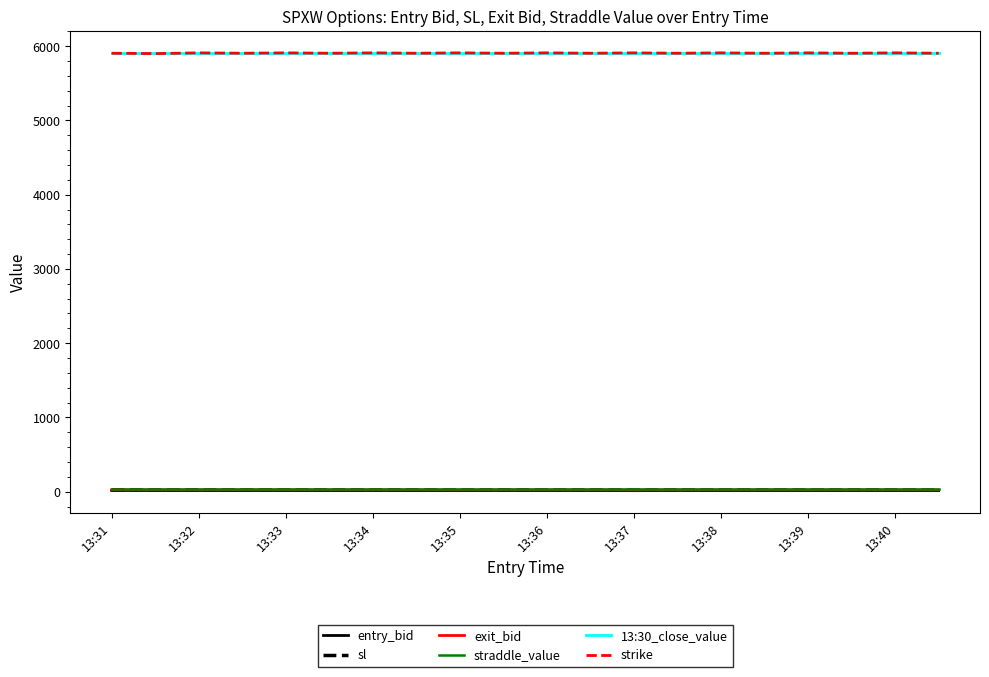

Is this an area chart (filled region under the line)?

No